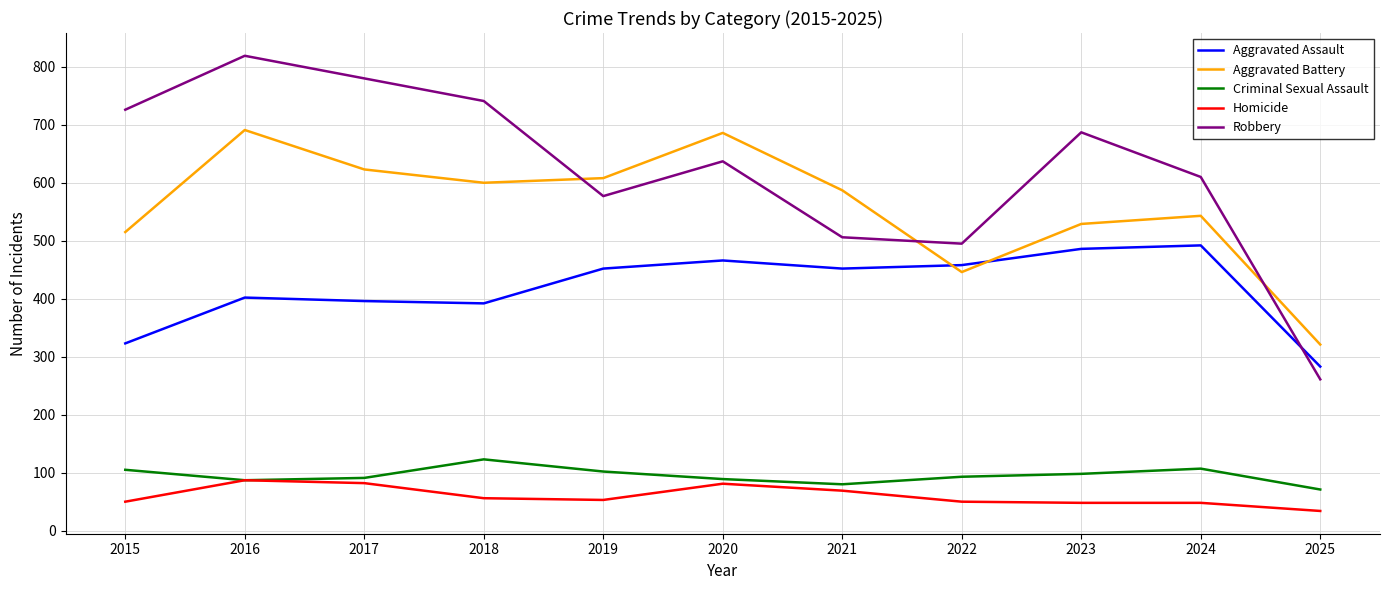

True or false: Aggravated Battery has a value of 77 at 2025.

False